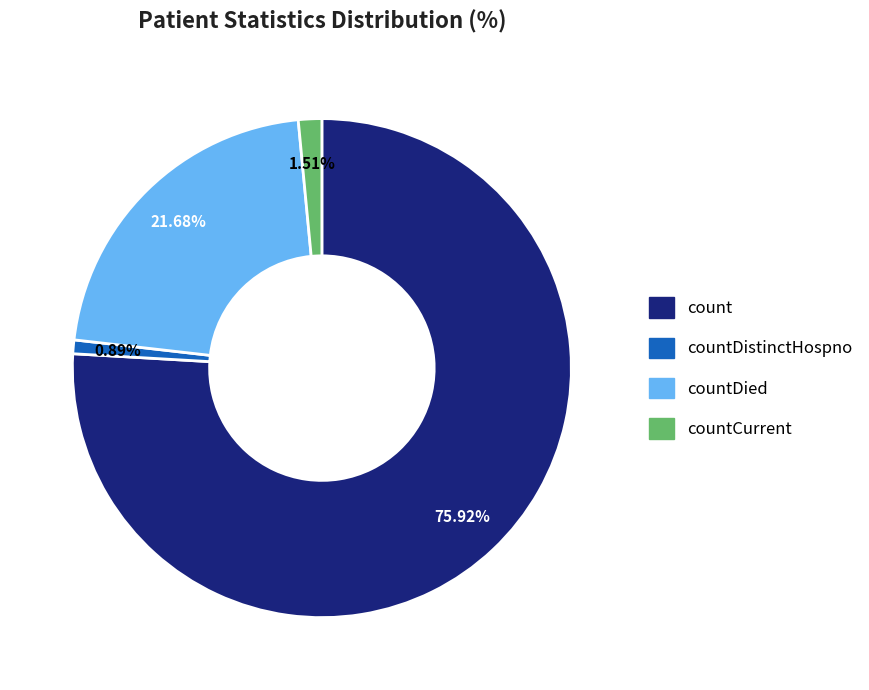

To the nearest percent, what is the combined percentage of countCurrent and countDied?

23%